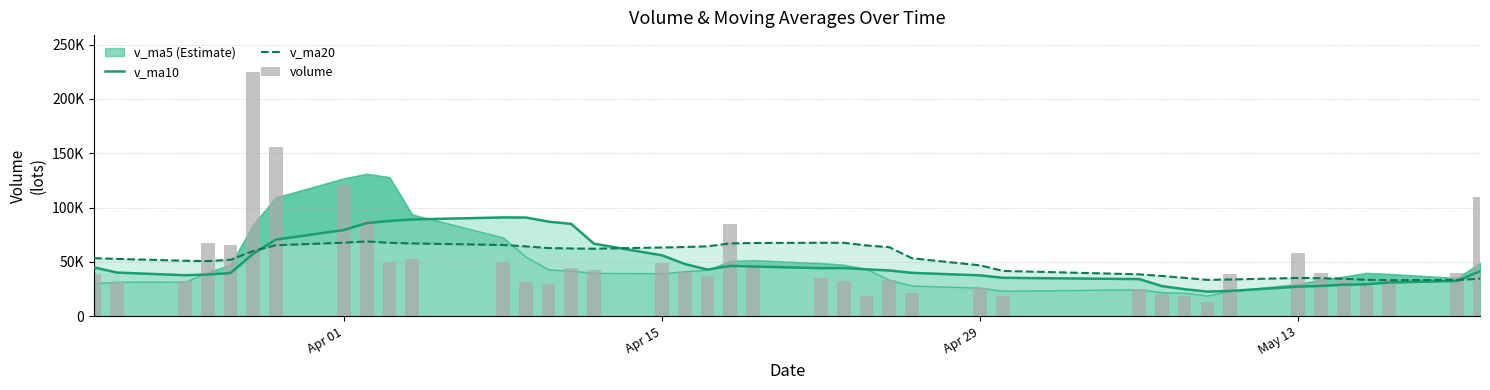

Between 26 and May 13, which is larger?

May 13